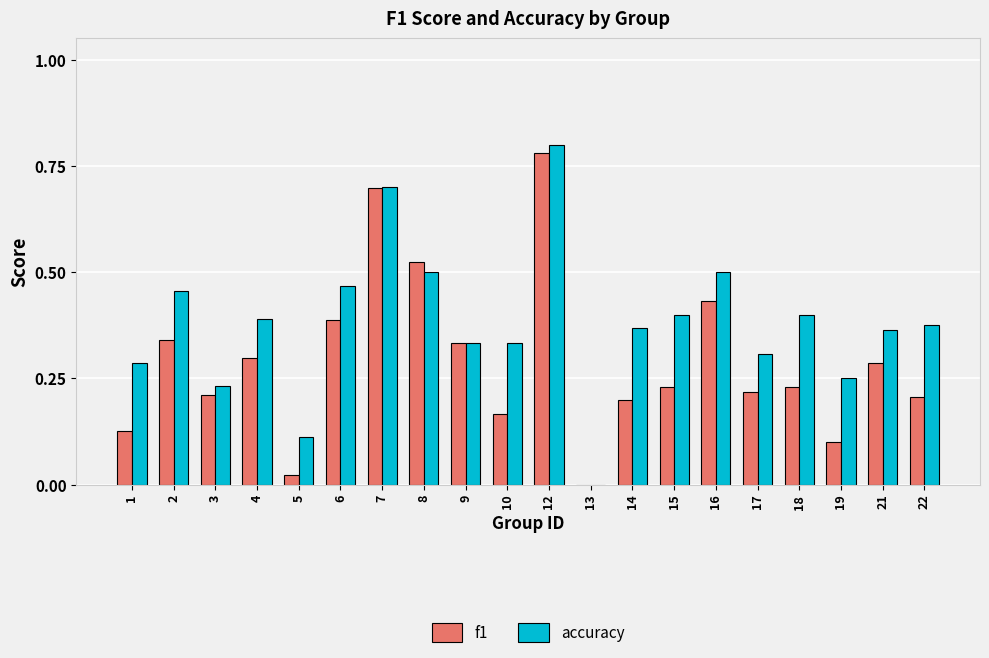

What is the sum of all f1 values?

5.8